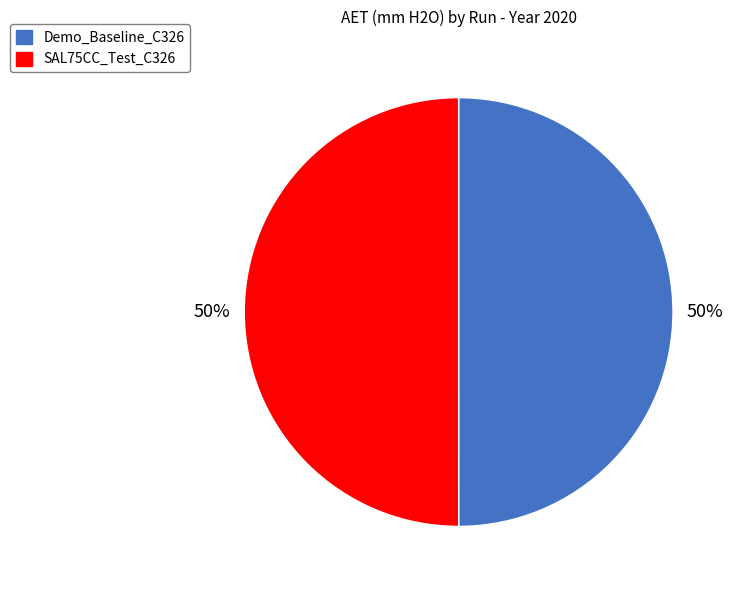

Combined, do Demo_Baseline_C326 and SAL75CC_Test_C326 account for over 50%?

Yes